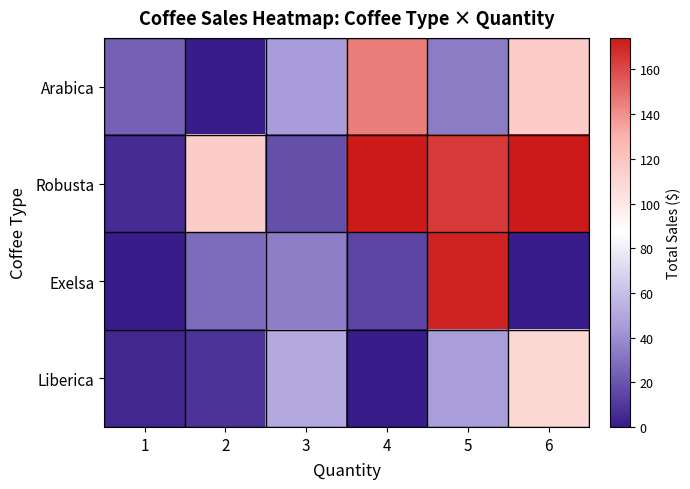

Rank the series by their maximum value, from lowest to highest.

Liberica, Arabica, Exelsa, Robusta